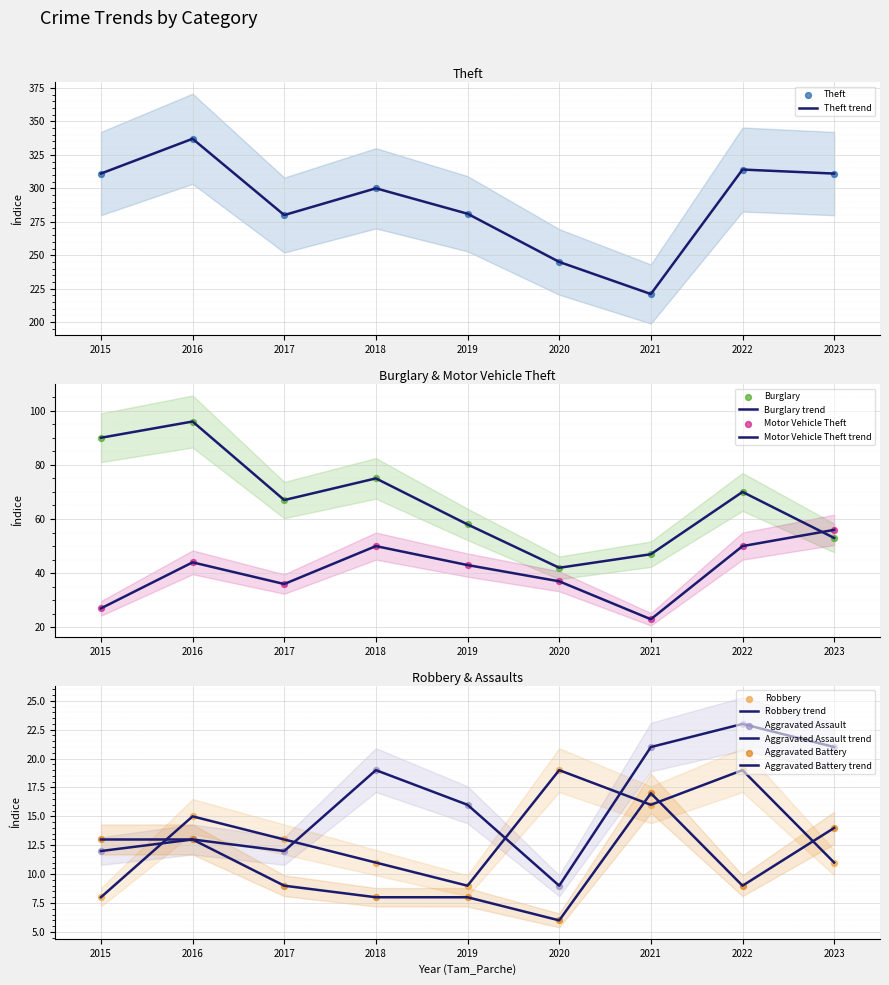

At how many categories does at least one series exceed 186?

9